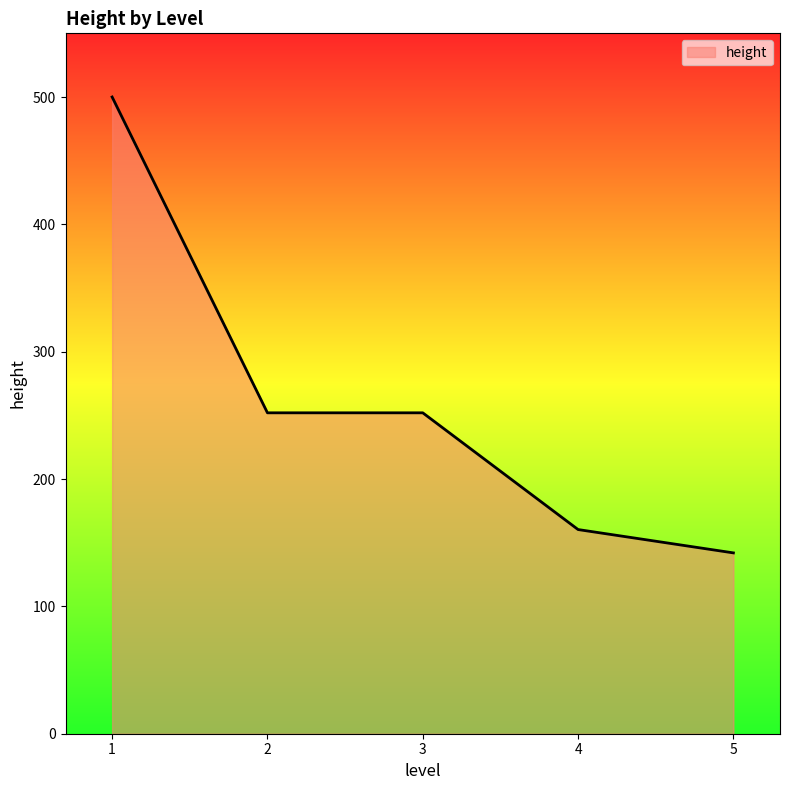

What is the sum of the values at 4 and 2?

412.3